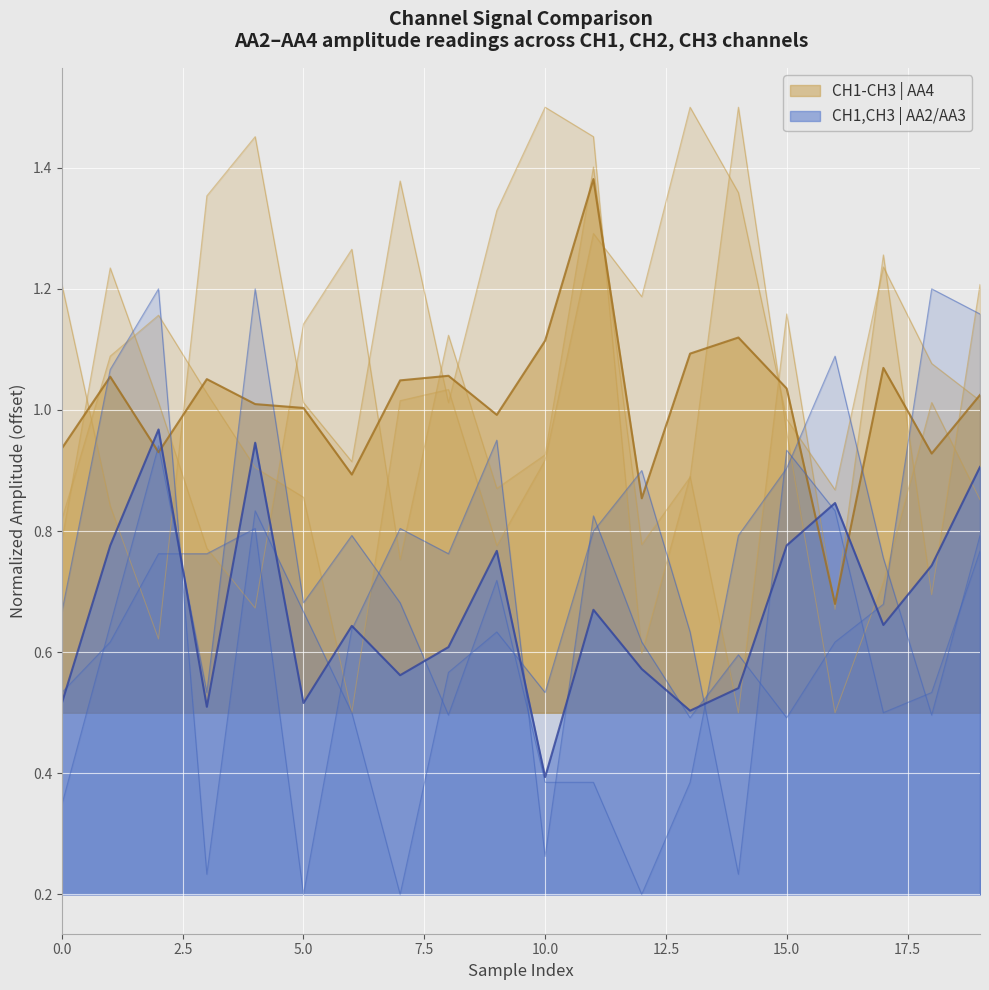

What is the sum of all CH1 | AA3 values?

13.8